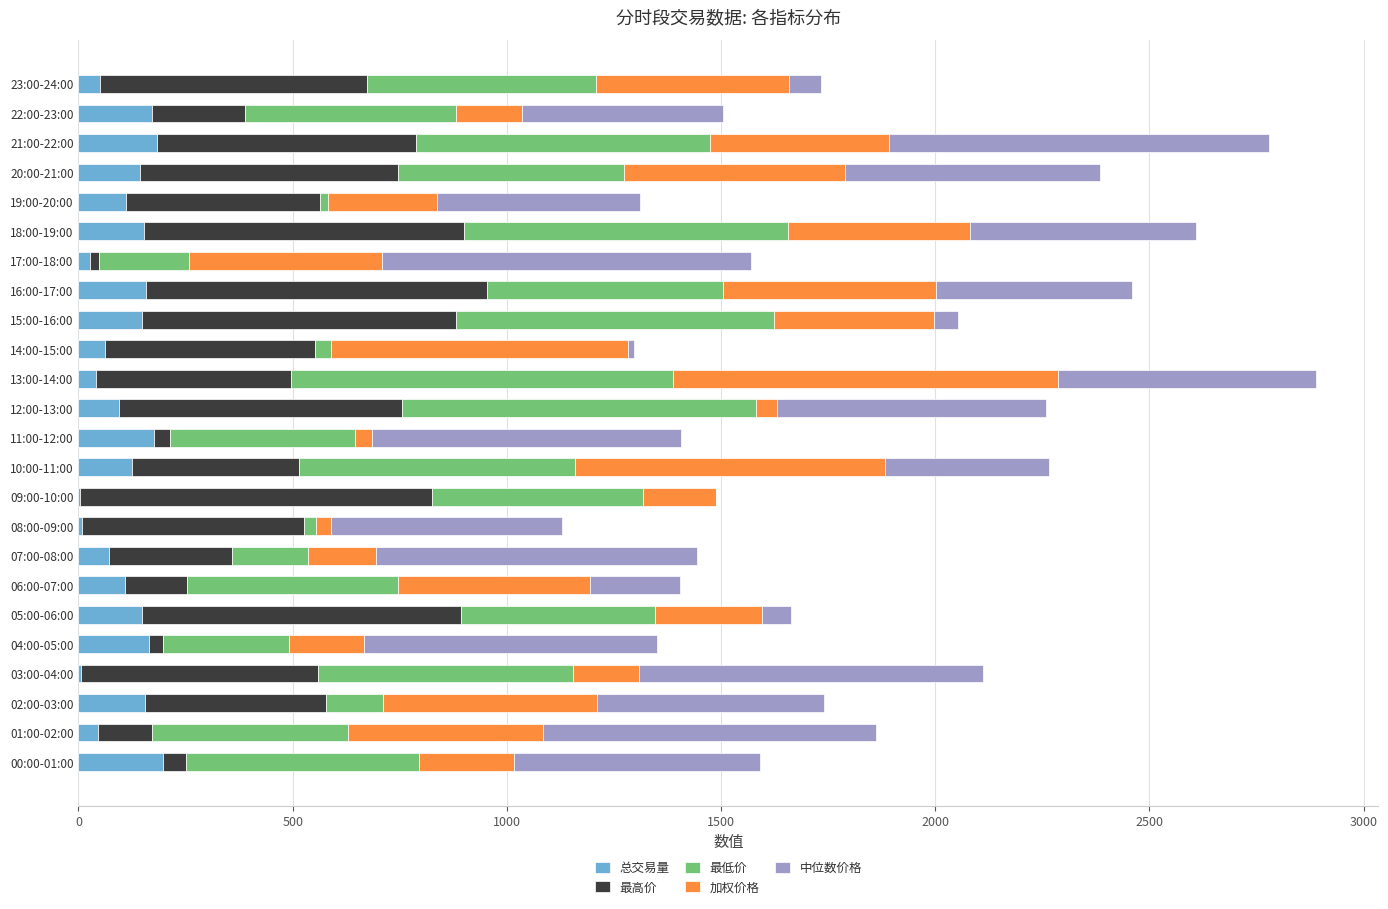

The 总交易量 series shows 172.7 at 22:00-23:00. True or false?

True